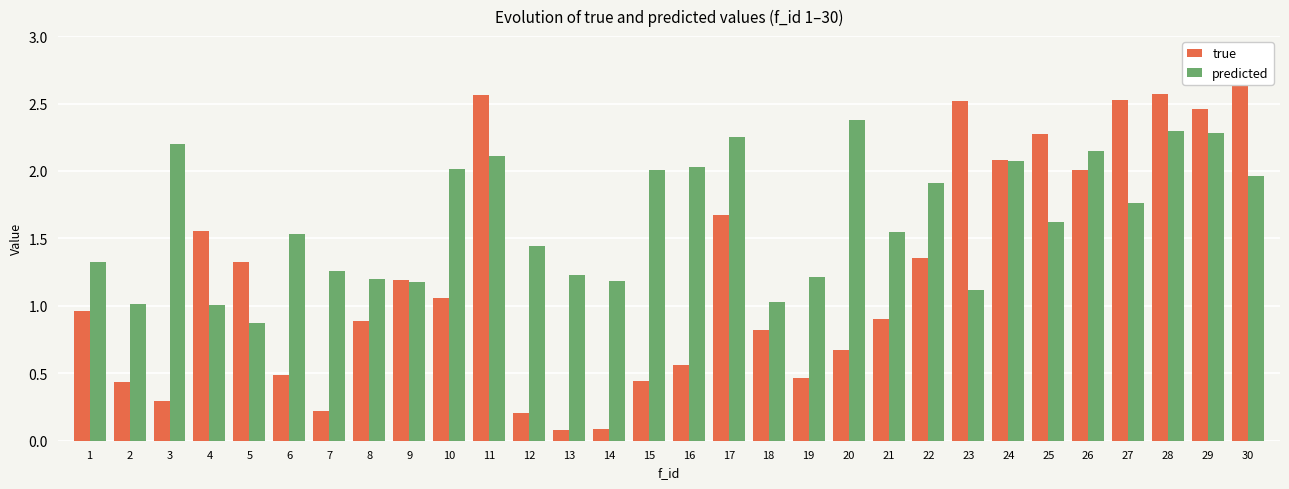

Is it true that true equals 1.4 at 22?

True